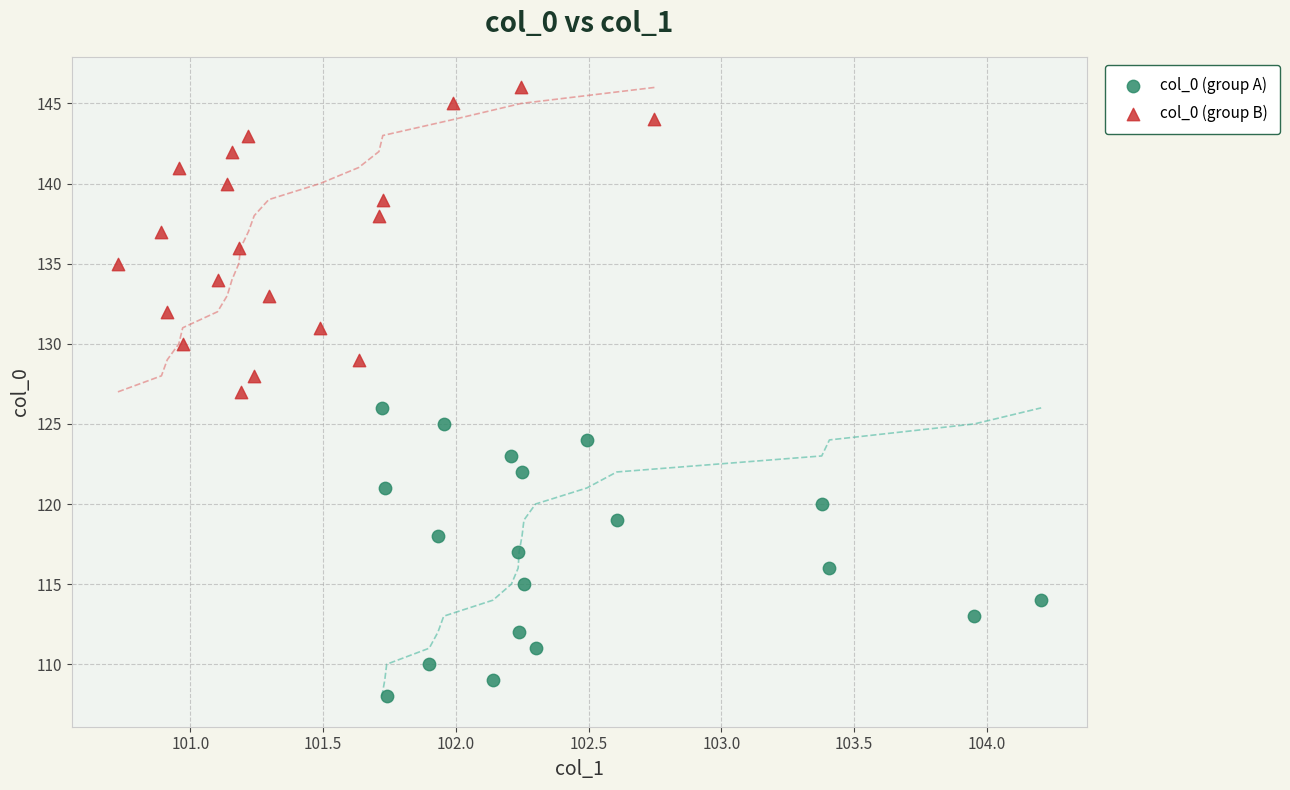

Which series reaches the maximum Y coordinate?

col_0 (group B)